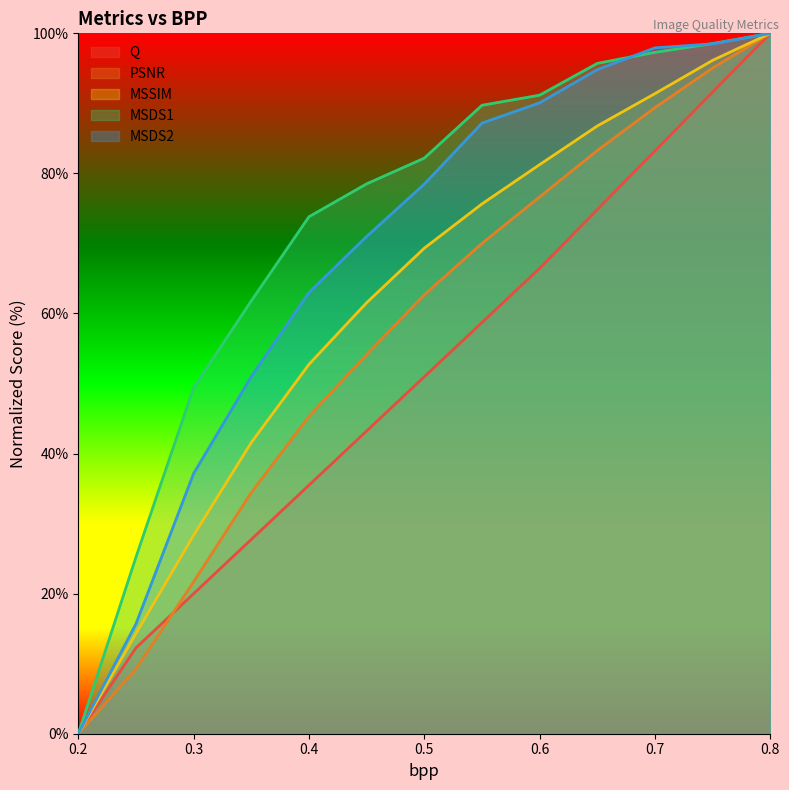

Read the PSNR value at 0.25.

9.3